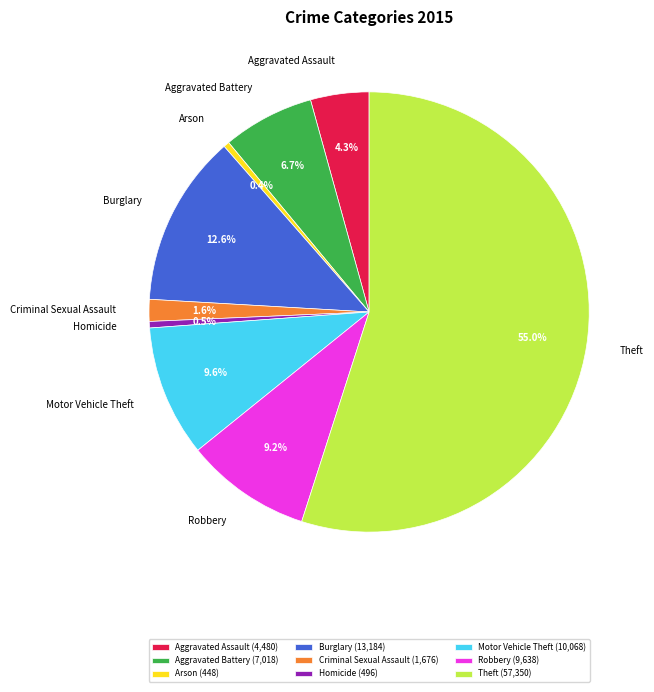

Does any single category account for the majority?

Yes